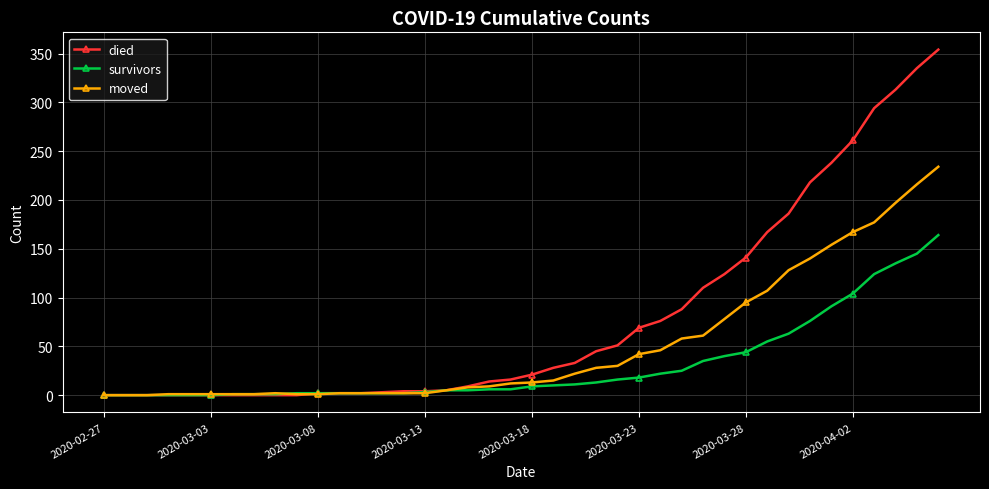

What is the greatest value displayed?

354